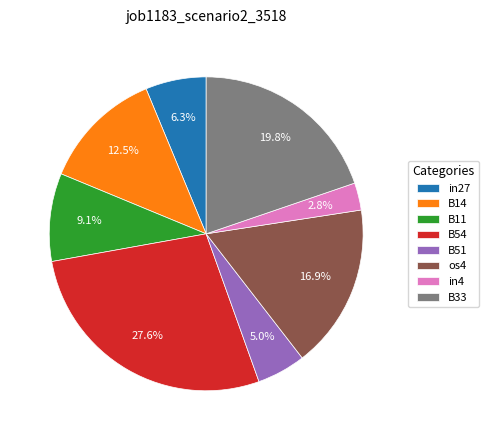

Which slice is the largest?

B54